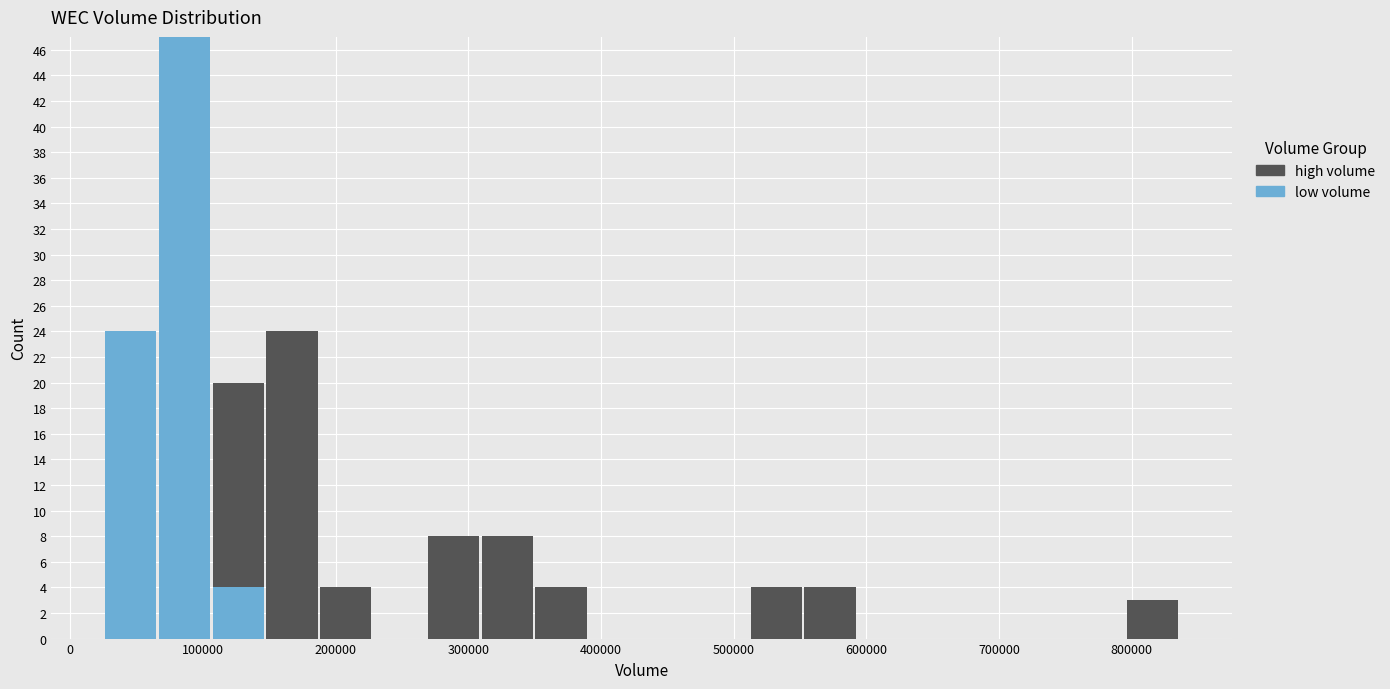

Reading left to right, transcribe this chart: for each stacked bar, give the range it covers on the x-axis and its total height. Neither the bar edges nor the heights are printed on the chart, so give them approximately, as read against the axes.

30000 to 70000: 24
70000 to 110000: 47
110000 to 150000: 20
150000 to 190000: 24
190000 to 230000: 4
230000 to 270000: 0
270000 to 310000: 8
310000 to 350000: 8
350000 to 390000: 4
390000 to 430000: 0
430000 to 470000: 0
470000 to 510000: 0
510000 to 550000: 4
550000 to 590000: 4
590000 to 630000: 0
630000 to 670000: 0
670000 to 710000: 0
710000 to 760000: 0
760000 to 800000: 0
800000 to 840000: 3